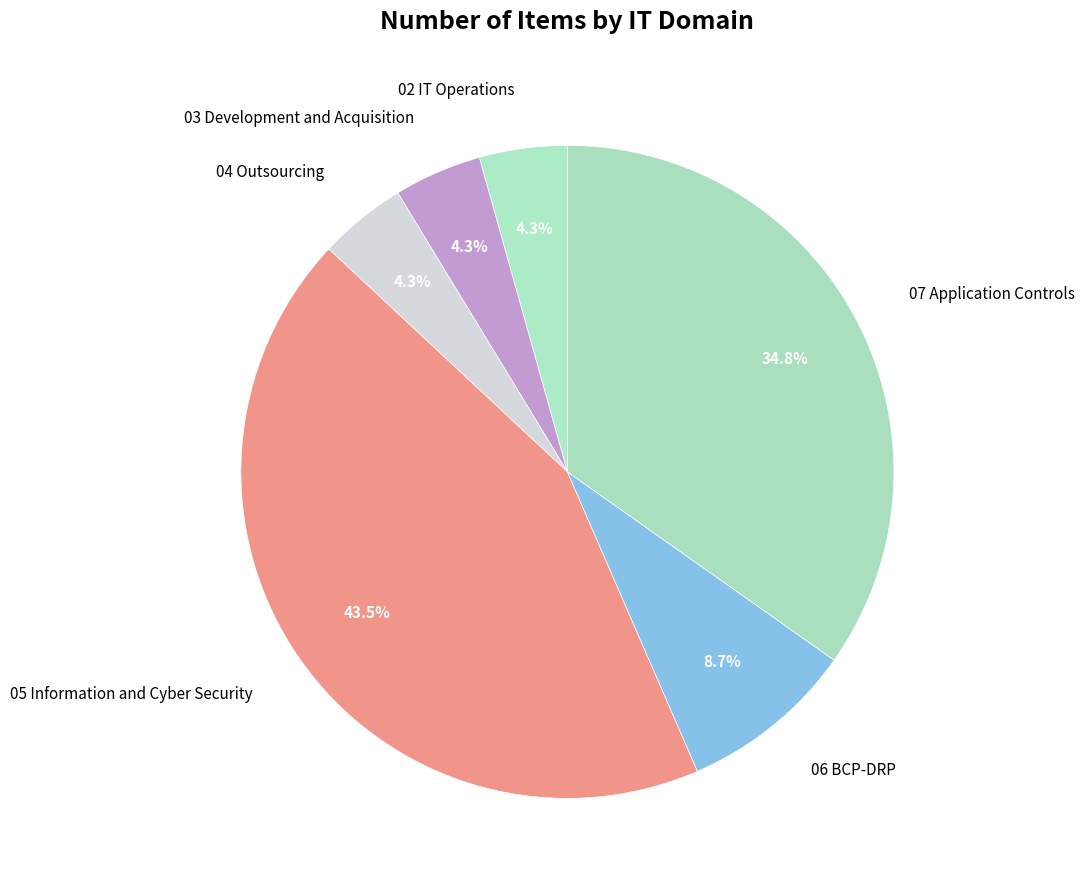

How many segments does this pie chart have?

6